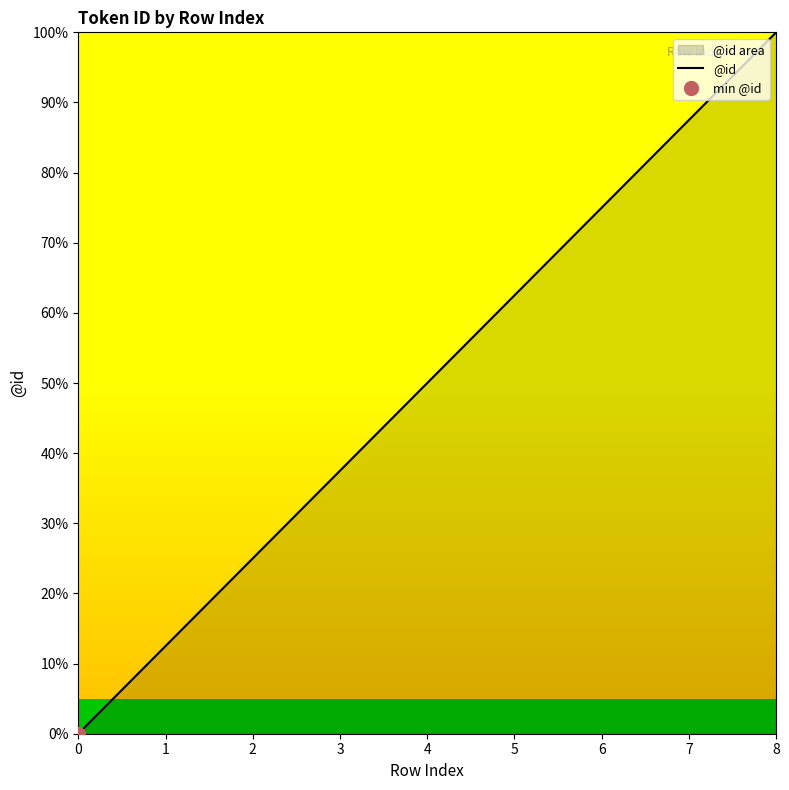

What is the change in value from 0 to 3?

+37.5